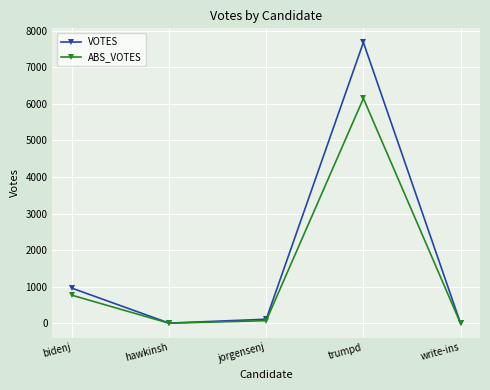

Which category has the highest value in the VOTES series?

trumpd